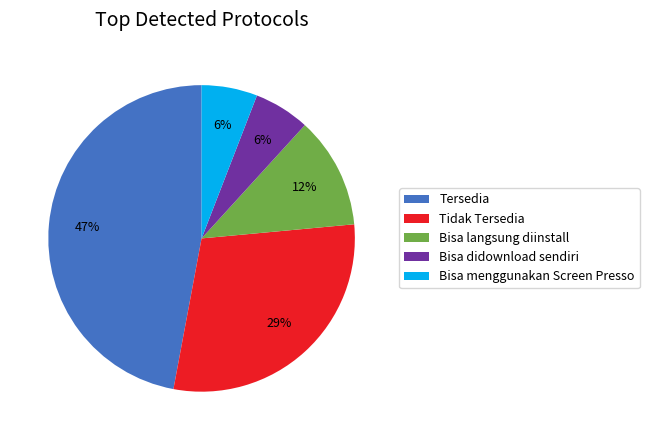

Is it true that Tidak Tersedia is 29% of the pie?

True